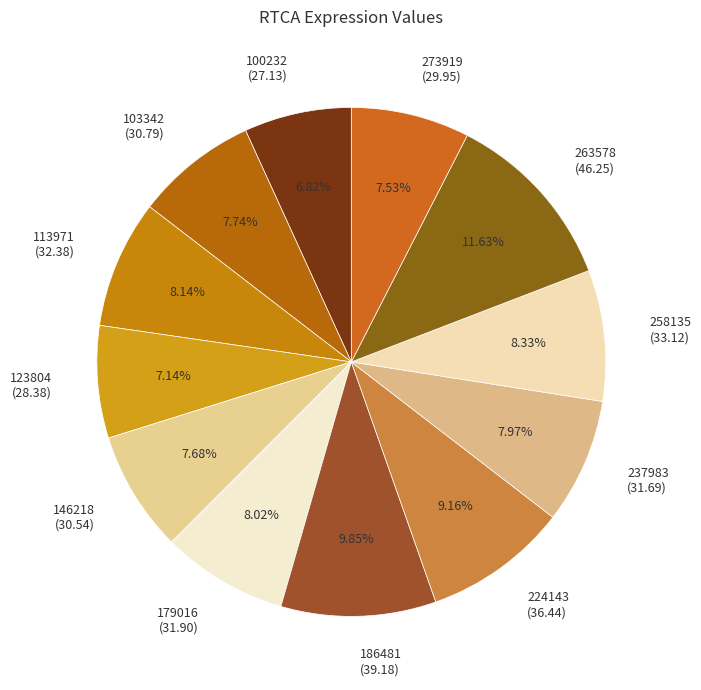

Does 224143 (36.44) account for over 50% of the chart?

No